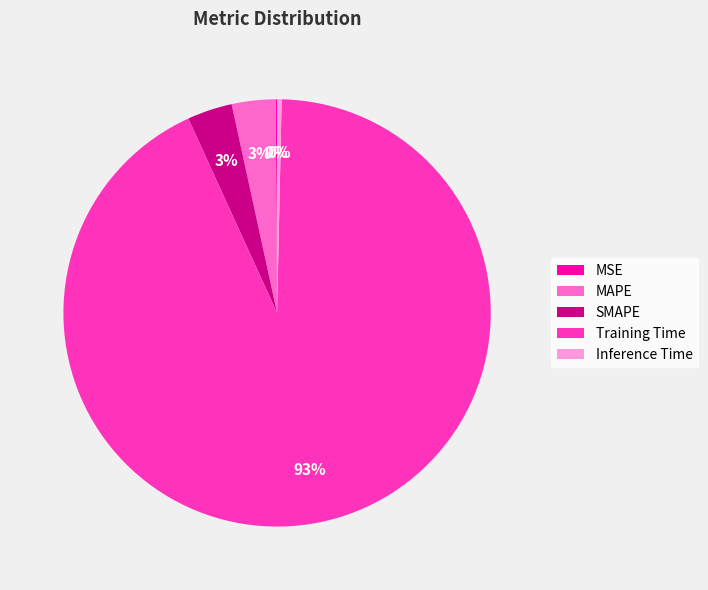

Between SMAPE and Training Time, which is larger?

Training Time